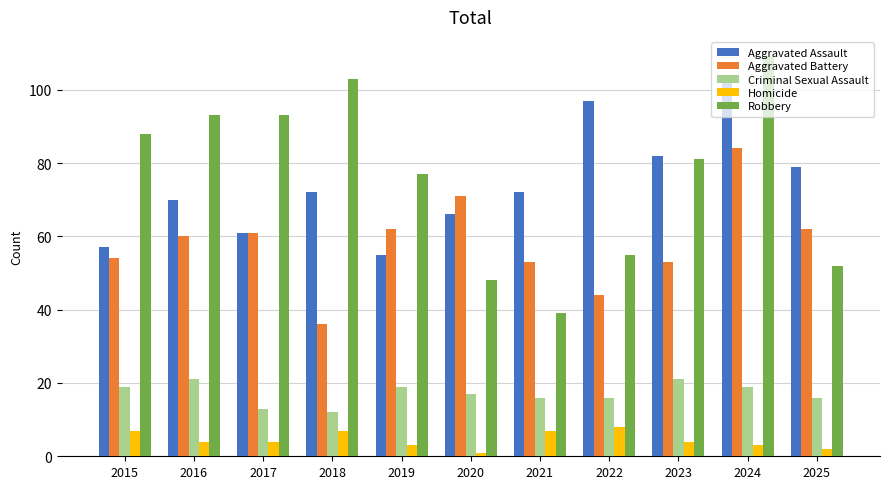

Is it true that Aggravated Battery equals 54 at 2018?

False